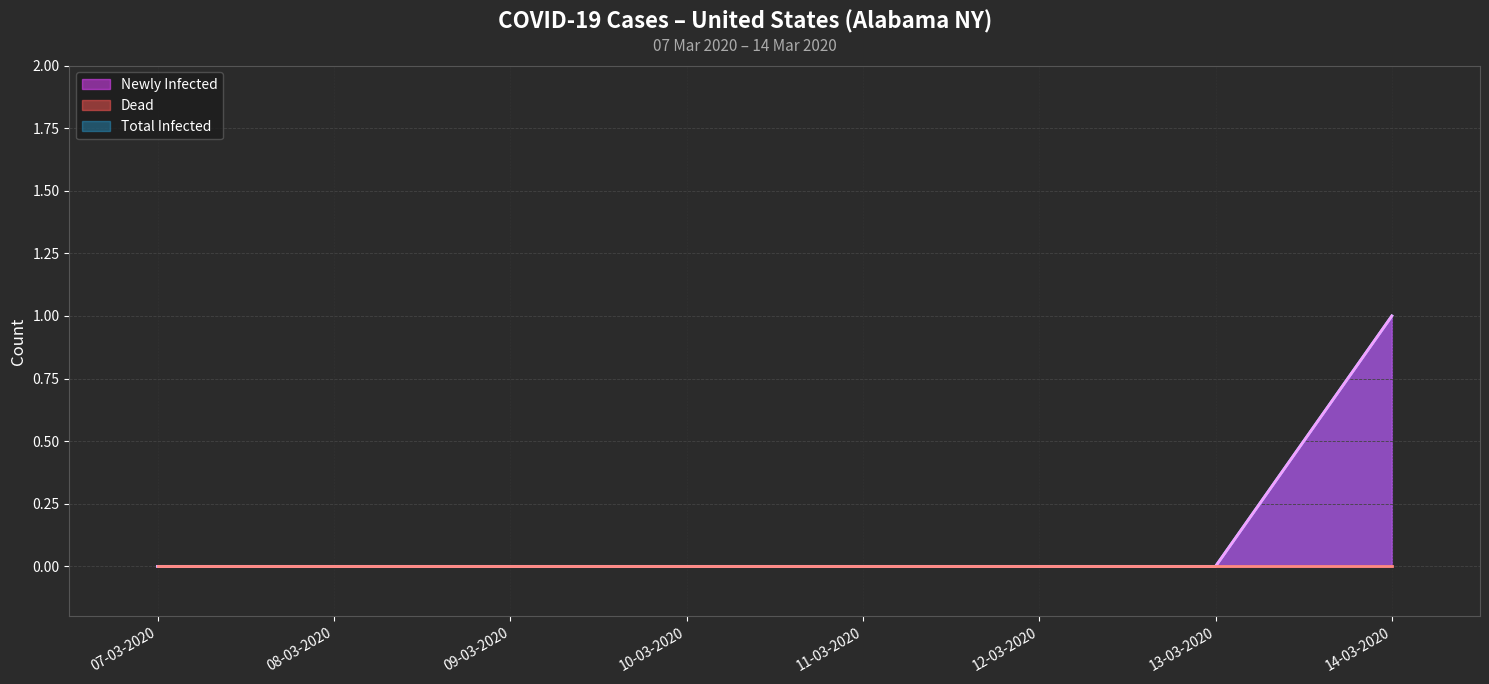

True or false: Total Infected (line) and Dead (line) intersect in this chart.

False